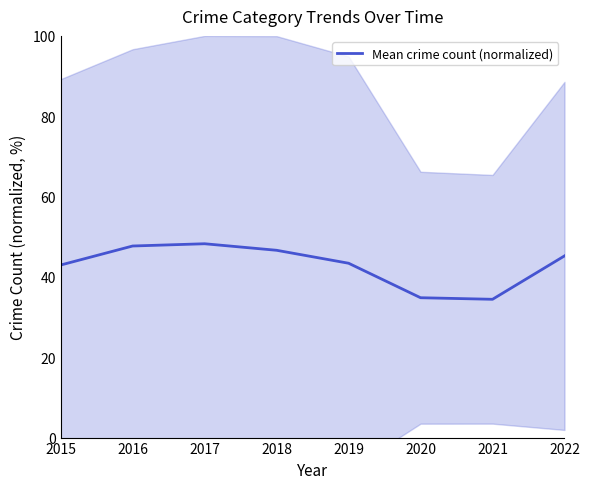

Read the value at 2017.

48.3